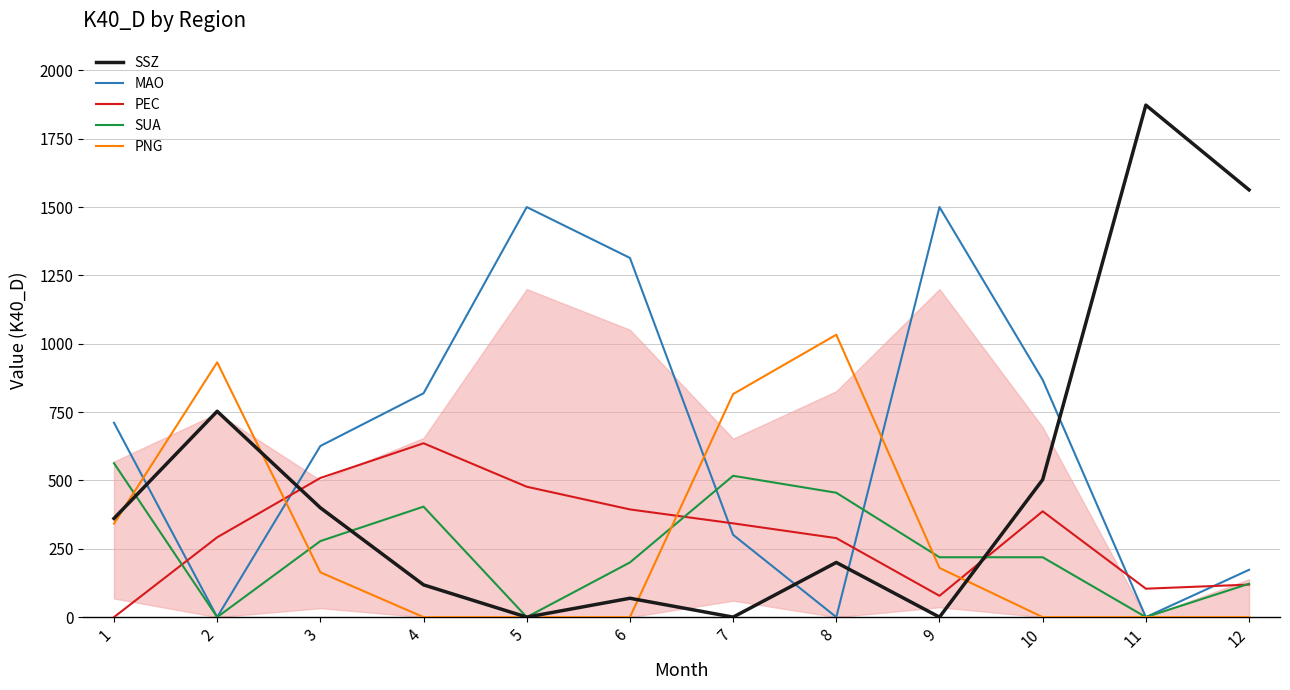

How many lines are shown in the chart?

5